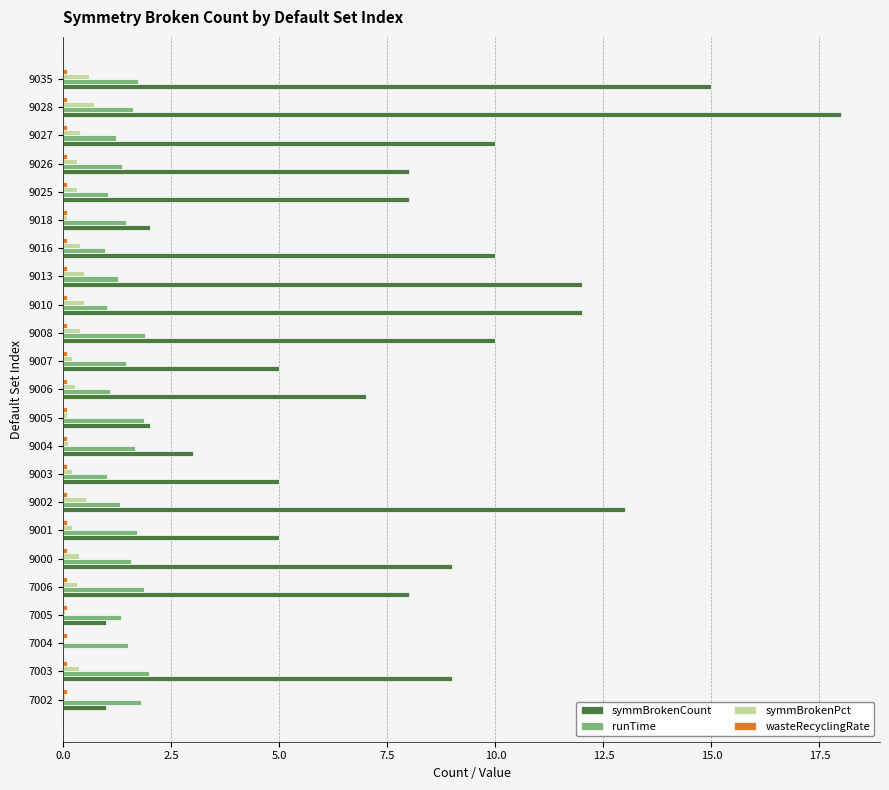

What is the maximum value for symmBrokenPct?

0.7